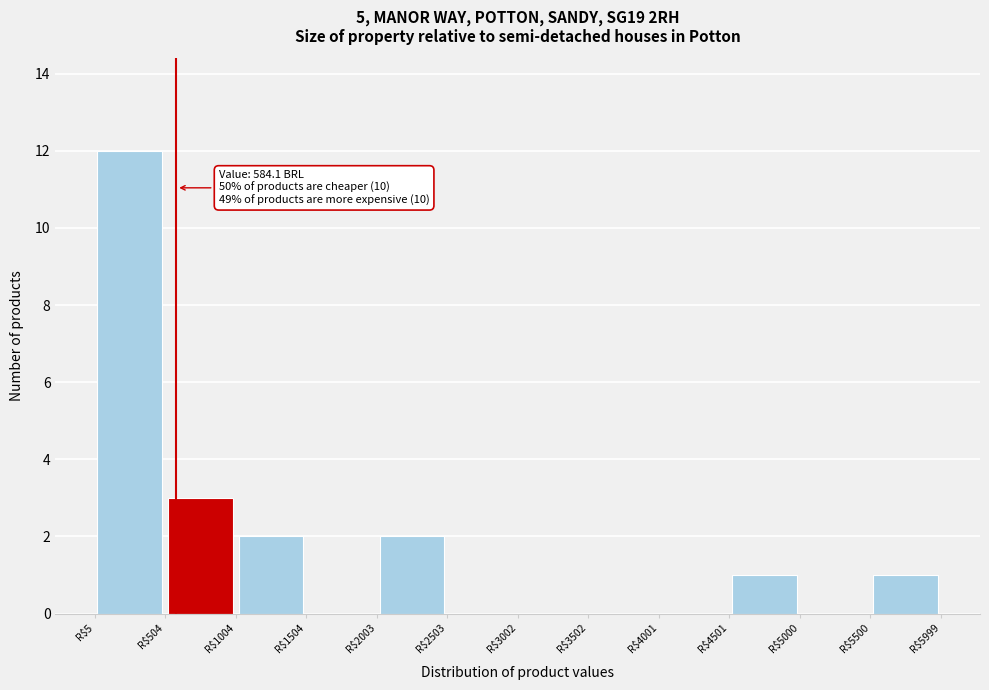

Which range on the x-axis has the tallest bar?

0 to 500